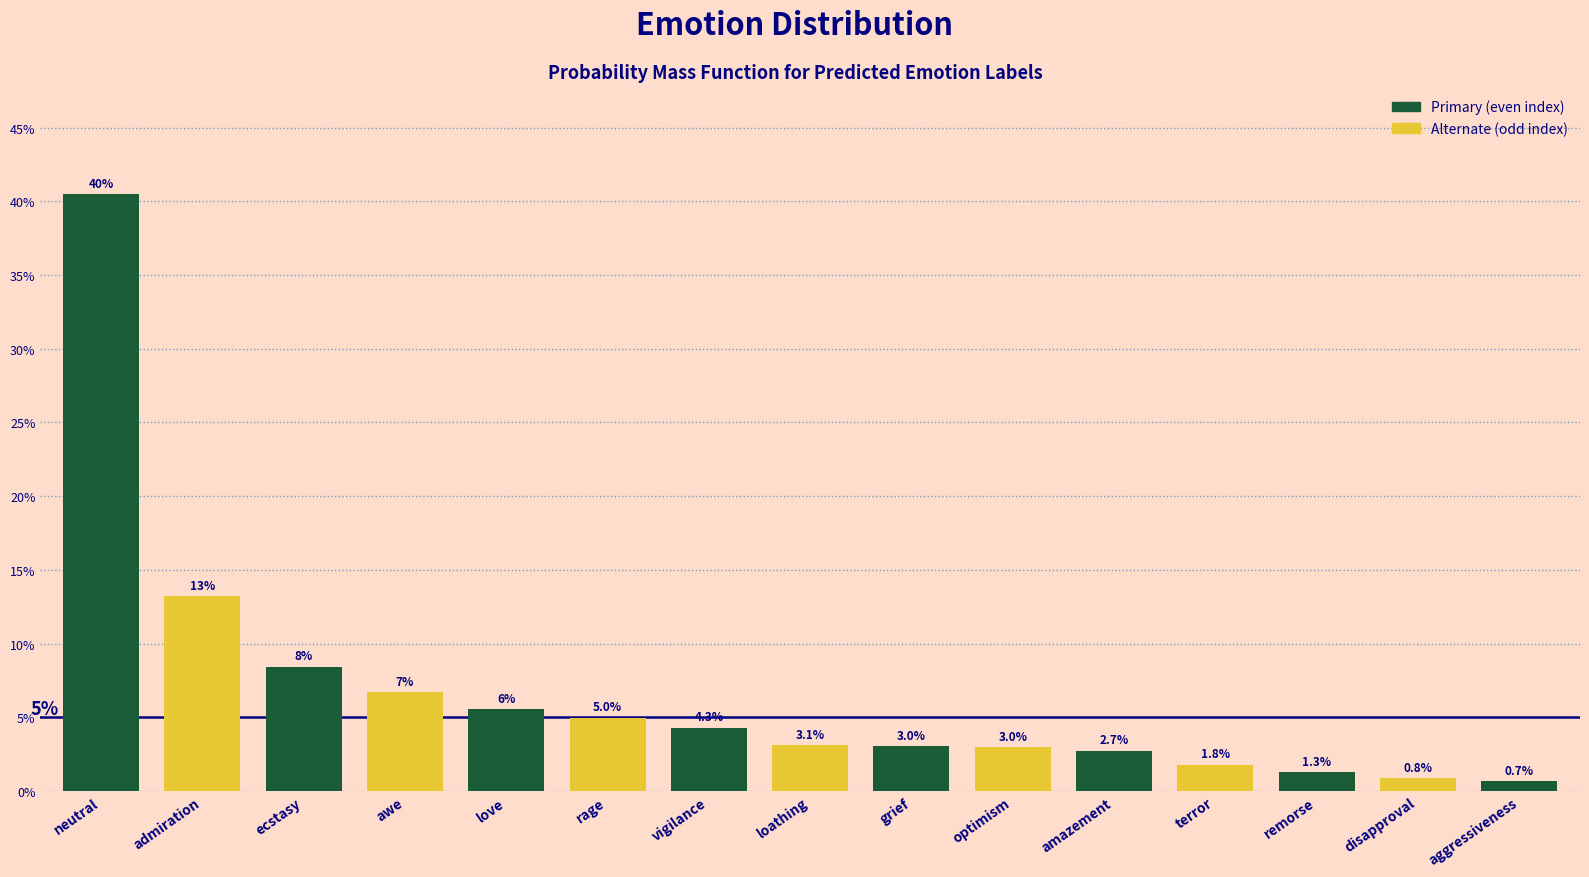

Does the chart contain any negative values?

No